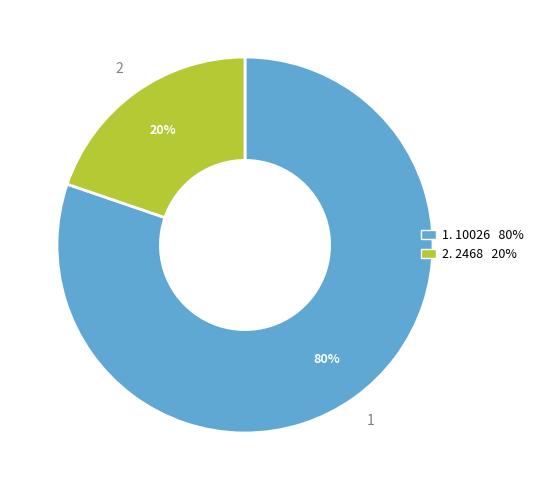

Does any single category account for the majority?

Yes